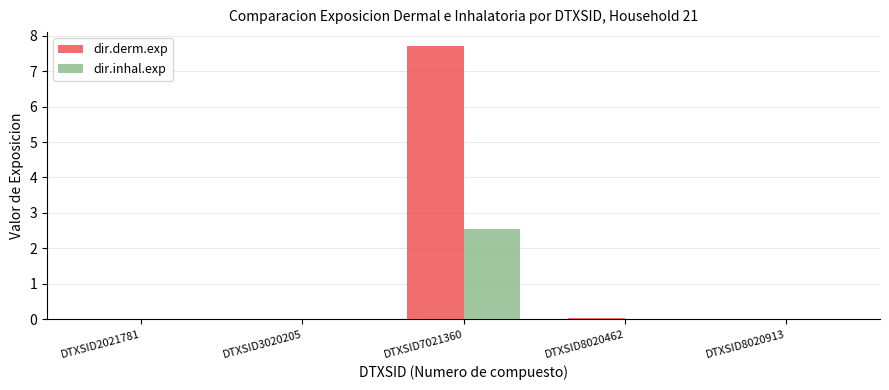

What is the sum of all dir.inhal.exp values?

2.6